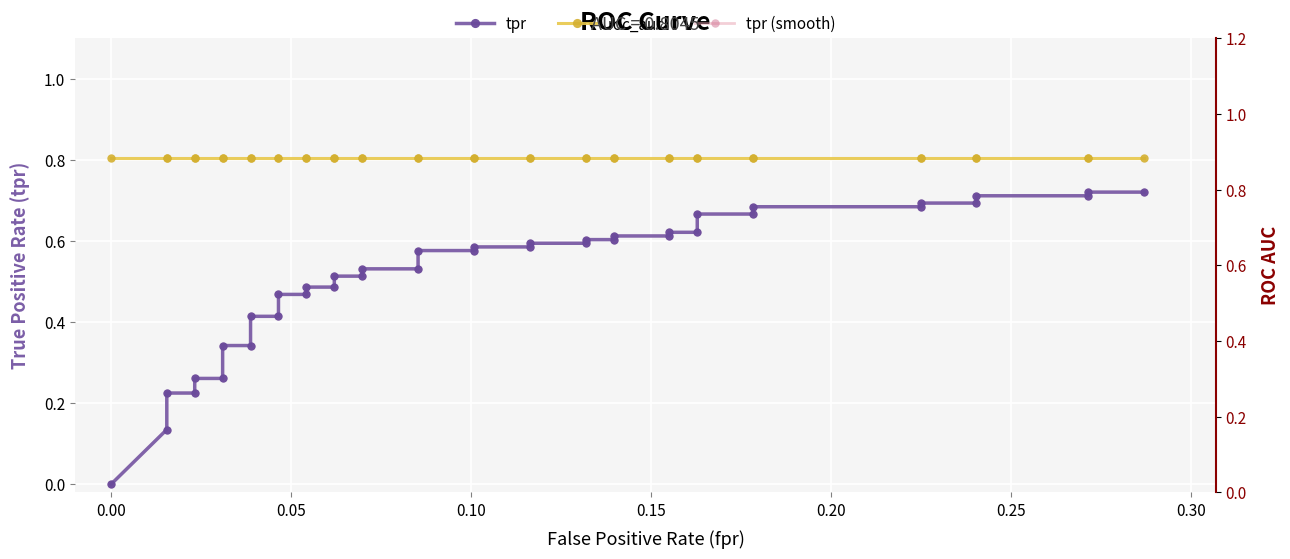

What are all the series names shown in the legend?

tpr, roc_auc, tpr (smooth)